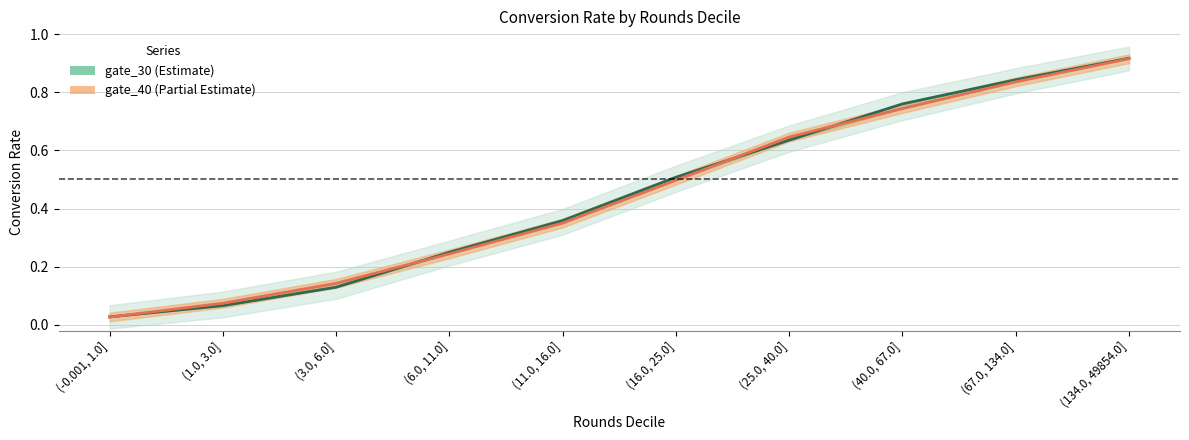

Which category has the highest value across all series?

(134.0, 49854.0]